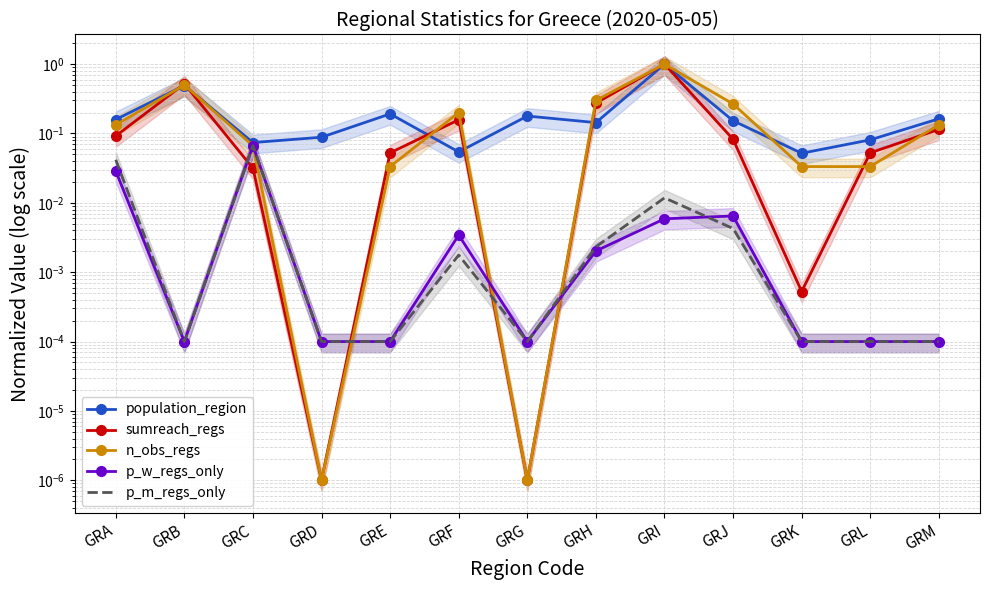

At how many categories does at least one series exceed 0?

13